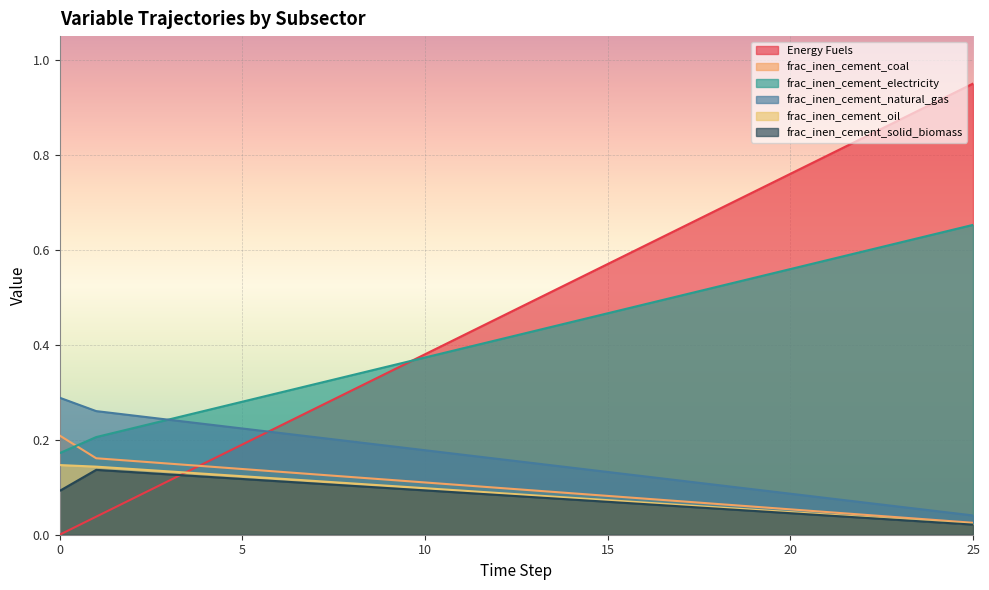

How many interior local peaks does the frac_inen_cement_solid_biomass series have?

1